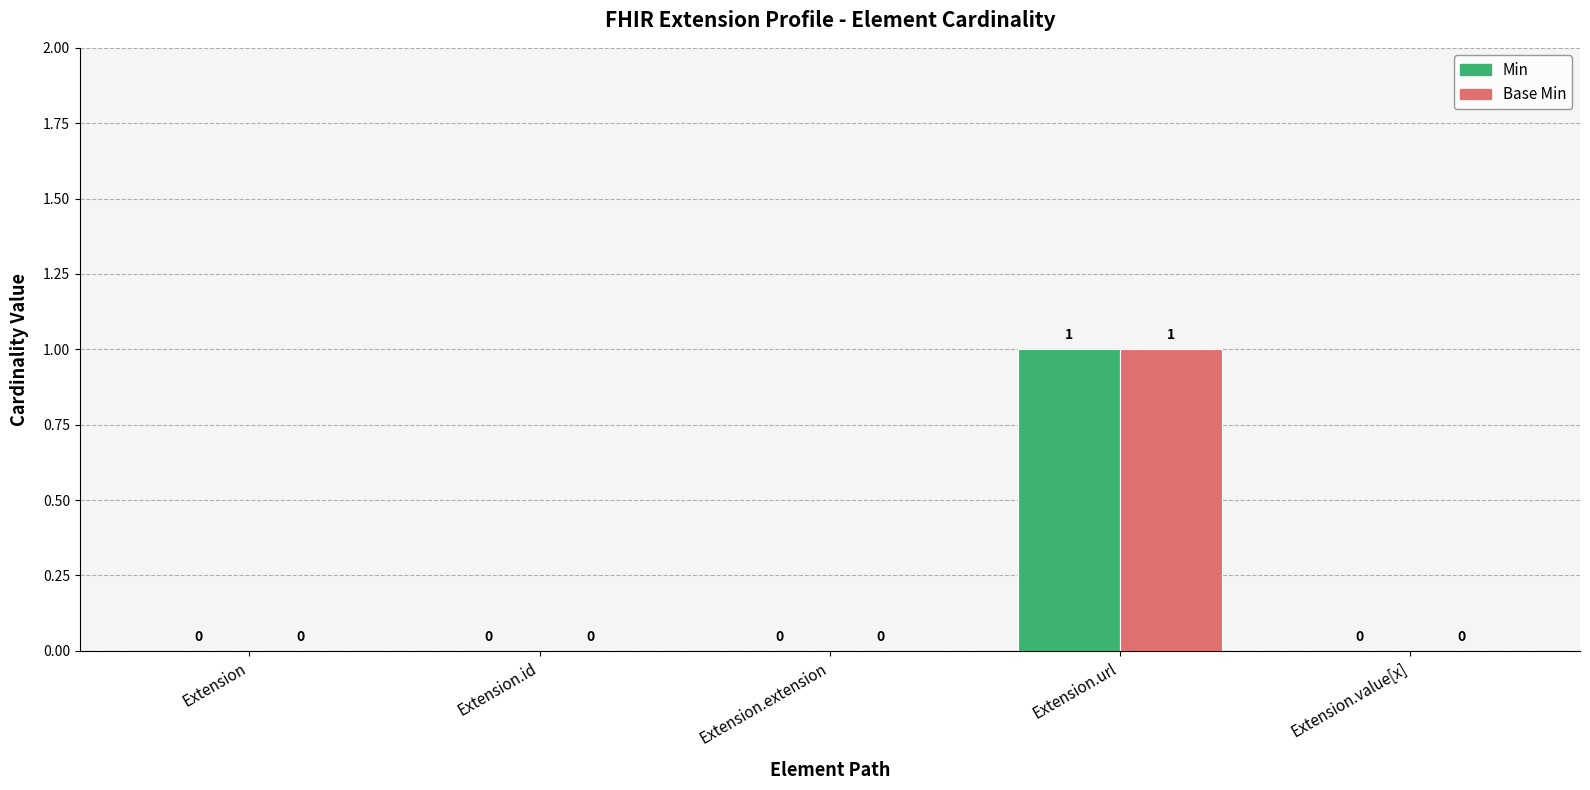

Does the chart contain stacked bars?

No